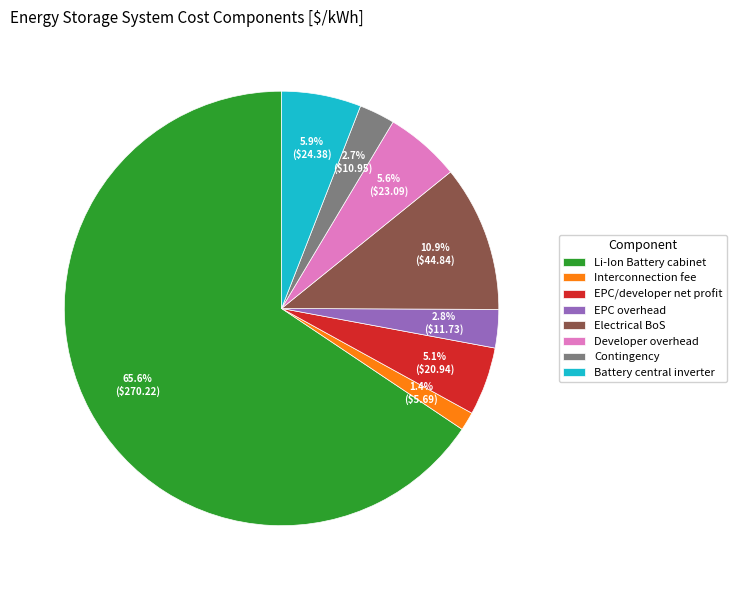

How many segments does this pie chart have?

8